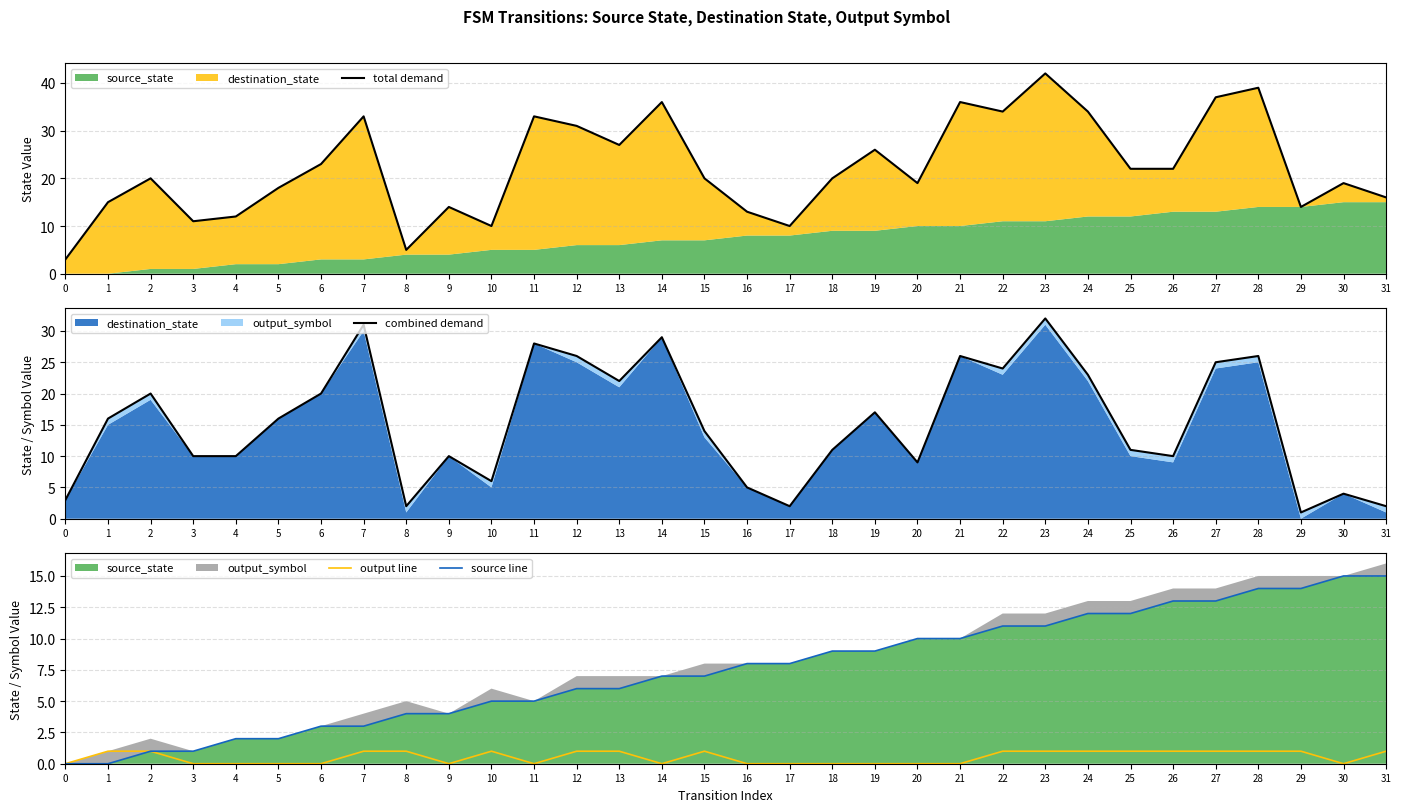

True or false: total demand has more than 2 interior local peaks.

True